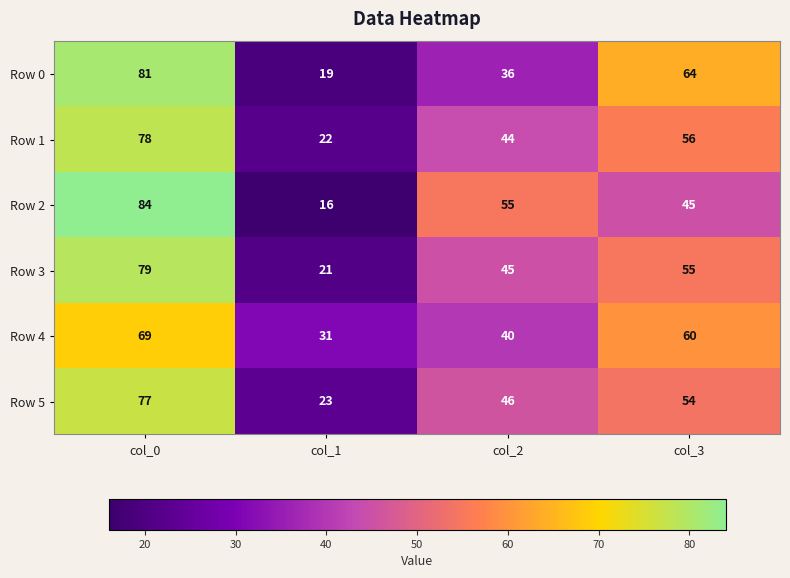

Reading left to right, transcribe all the data shown in this chart.

Row 0: col_0=81	col_1=19	col_2=36	col_3=64
Row 1: col_0=78	col_1=22	col_2=44	col_3=56
Row 2: col_0=84	col_1=16	col_2=55	col_3=45
Row 3: col_0=79	col_1=21	col_2=45	col_3=55
Row 4: col_0=69	col_1=31	col_2=40	col_3=60
Row 5: col_0=77	col_1=23	col_2=46	col_3=54